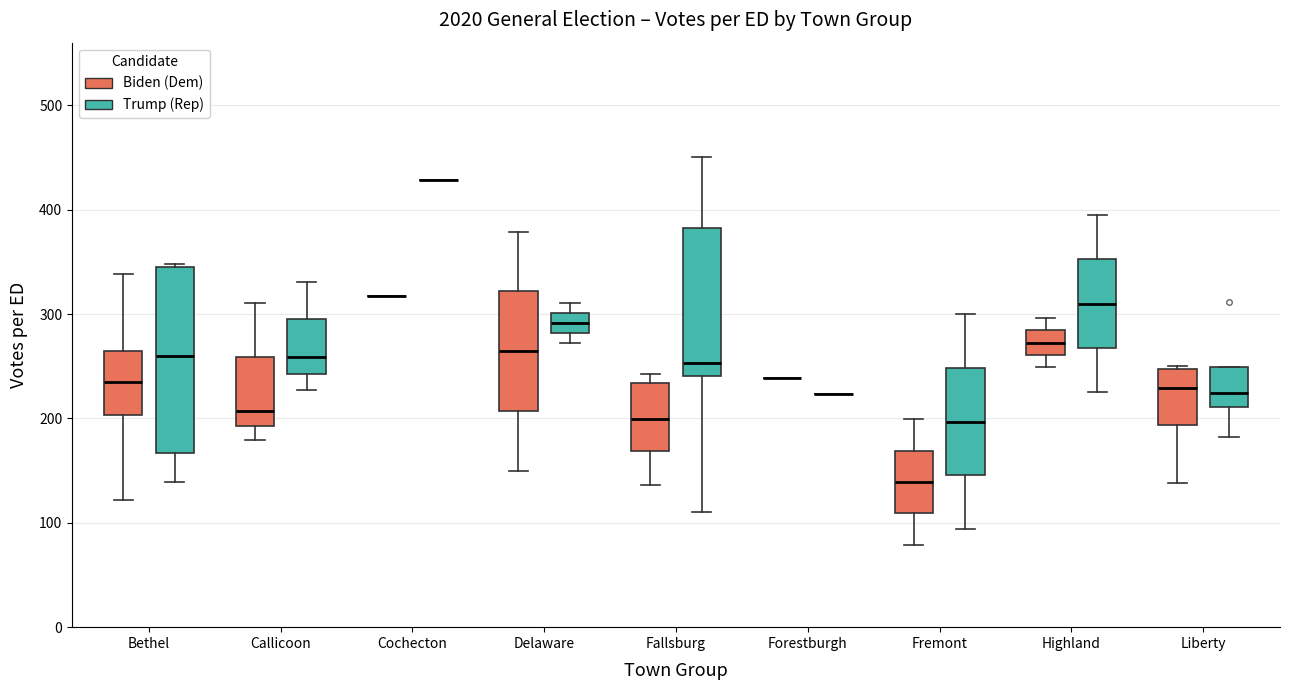

Where does the lower whisker of the box for Fremont (Biden (Dem)) end on the y-axis? The values are not printed on the chart, so give them approximately, as read against the axis.

80